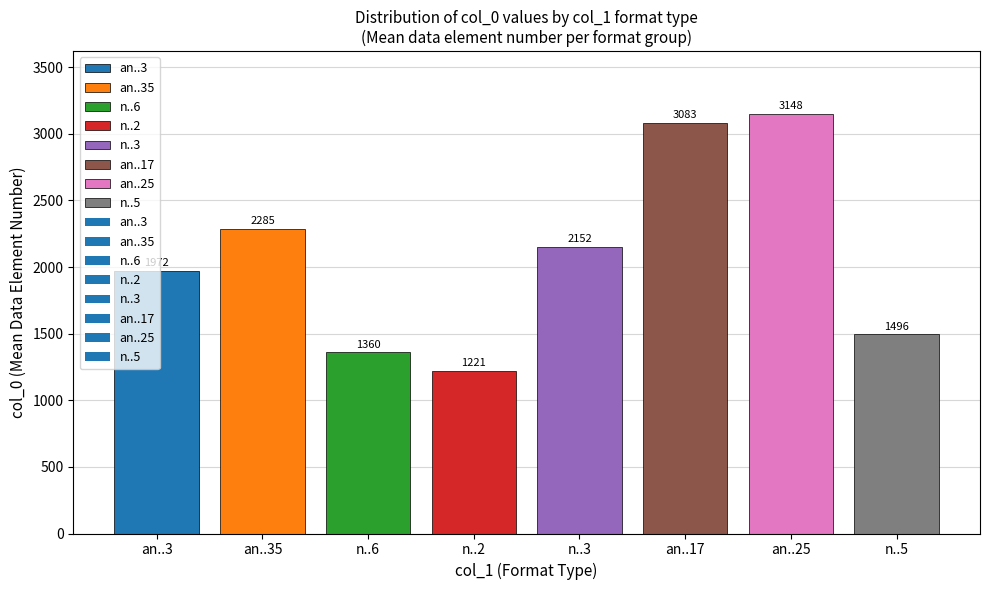

What position from the left is an..17?

6